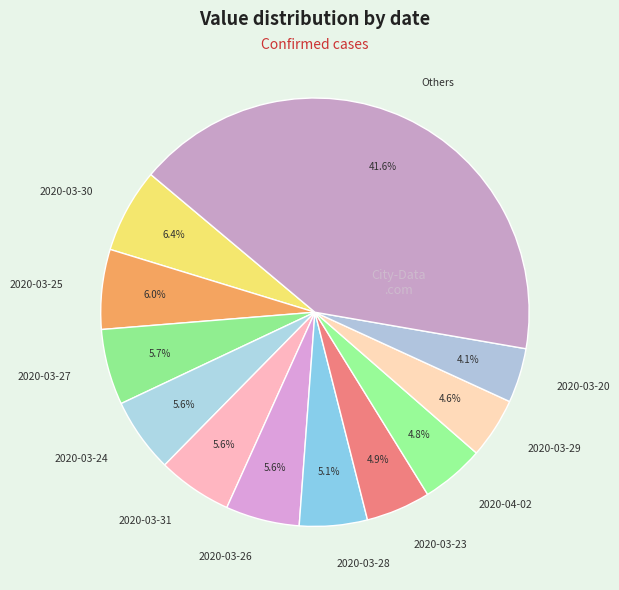

Which slice is the largest?

Others